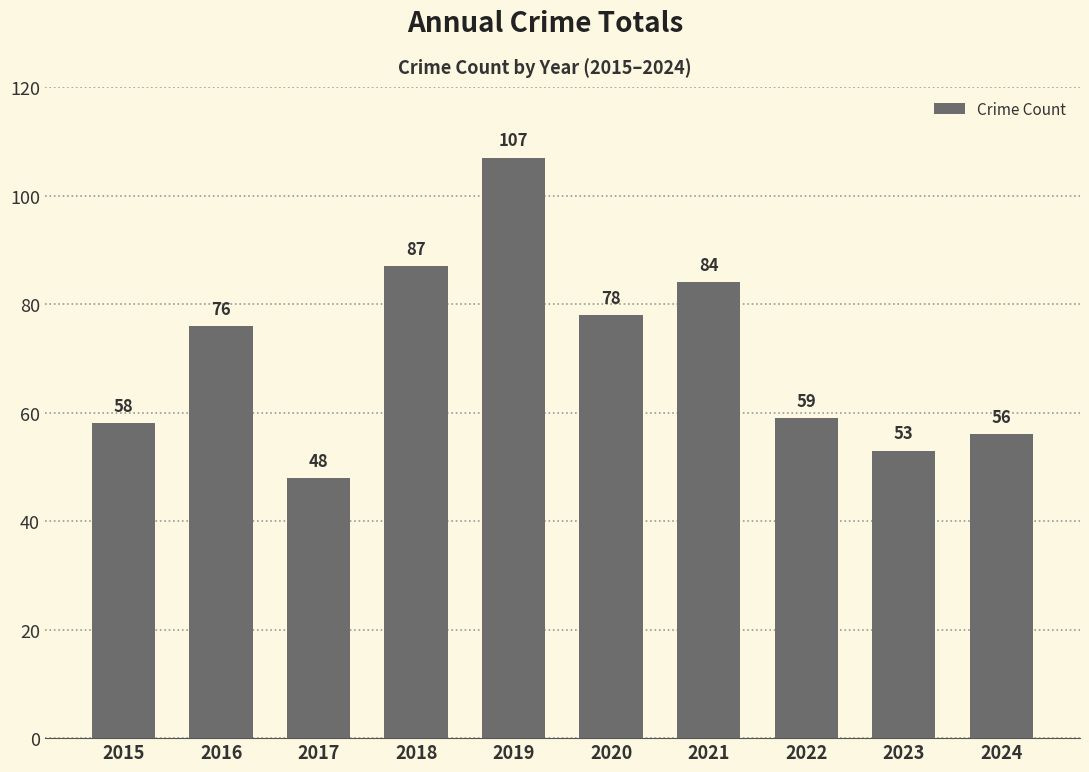

Between 2019 and 2016, which is larger?

2019